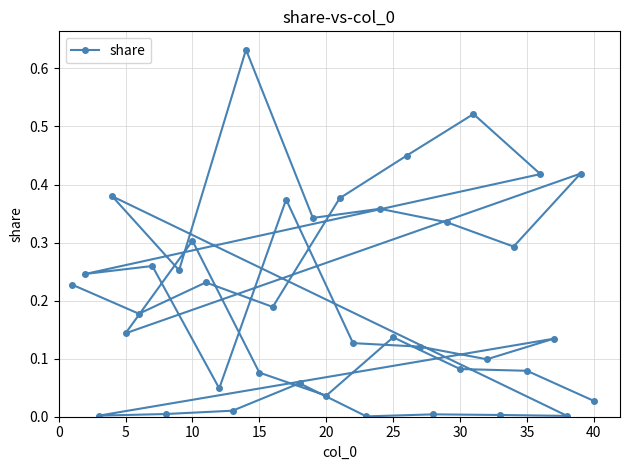

How many lines are shown in the chart?

1